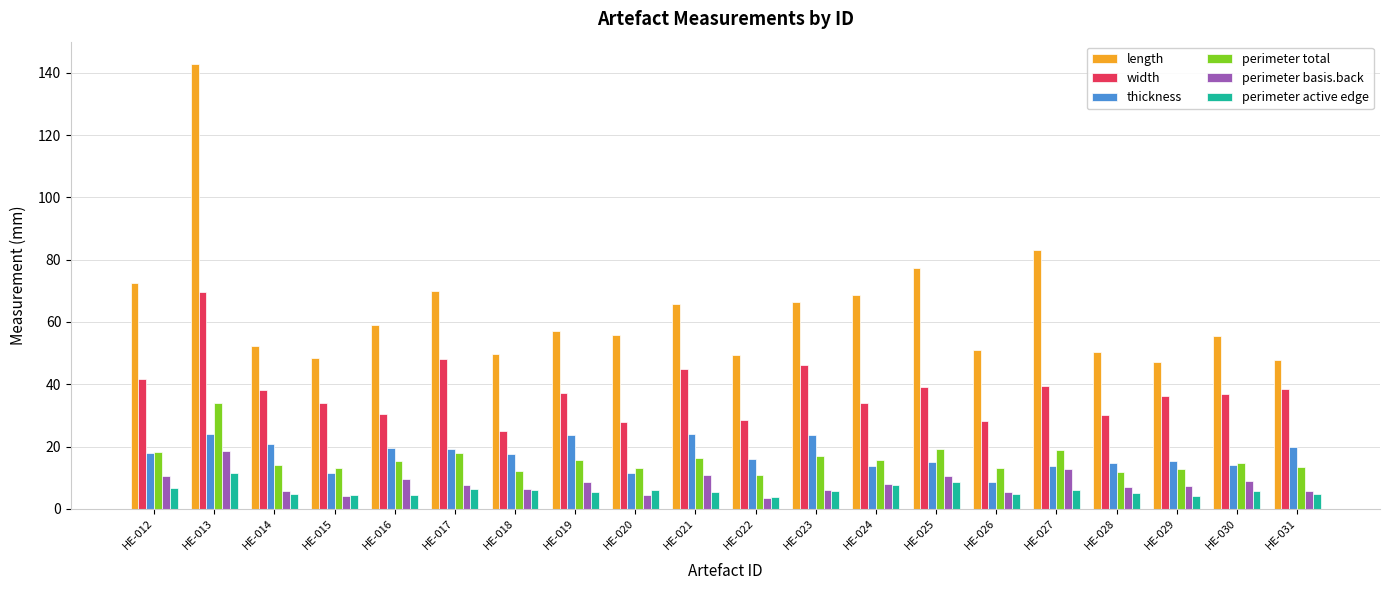

At how many categories does at least one series exceed 7?

20